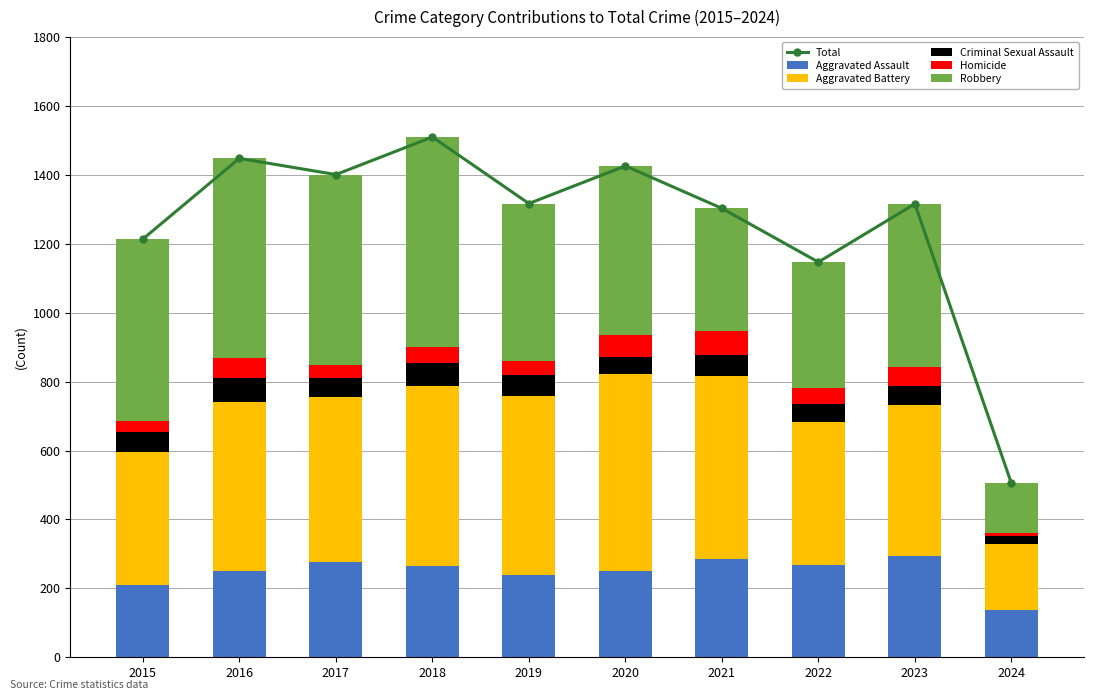

What is the greatest value displayed?

1510